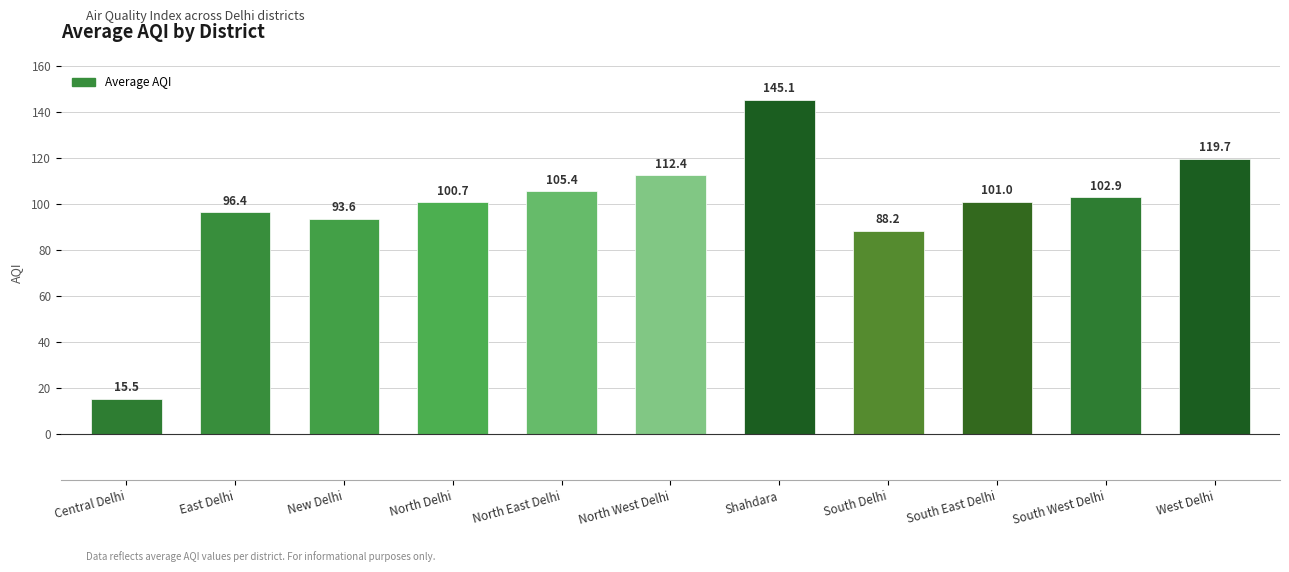

What is the sum of the values at South Delhi and North West Delhi?

200.6